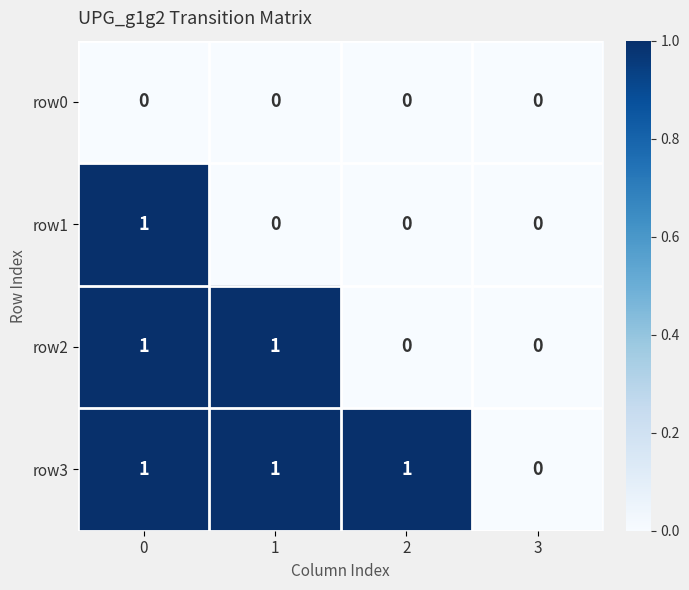

Is it true that row3 equals 1 at 2?

True